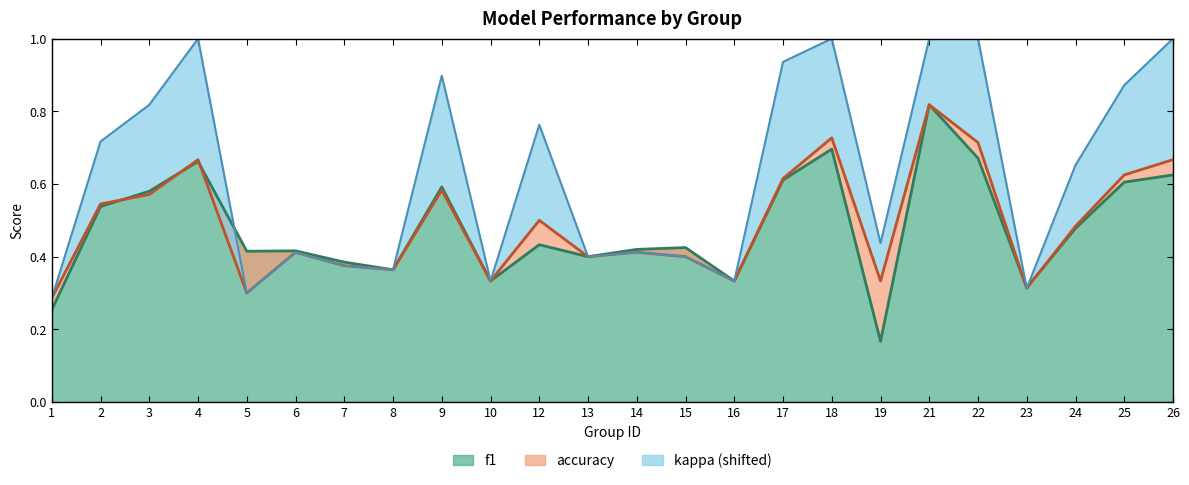

At which category does accuracy reach its first local peak?

4